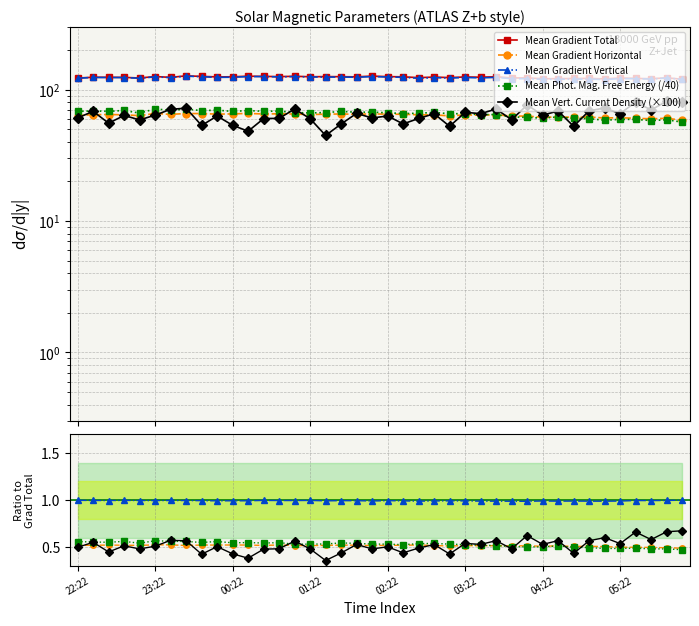

True or false: Mean Gradient Horizontal and Mean Gradient Total intersect in this chart.

False